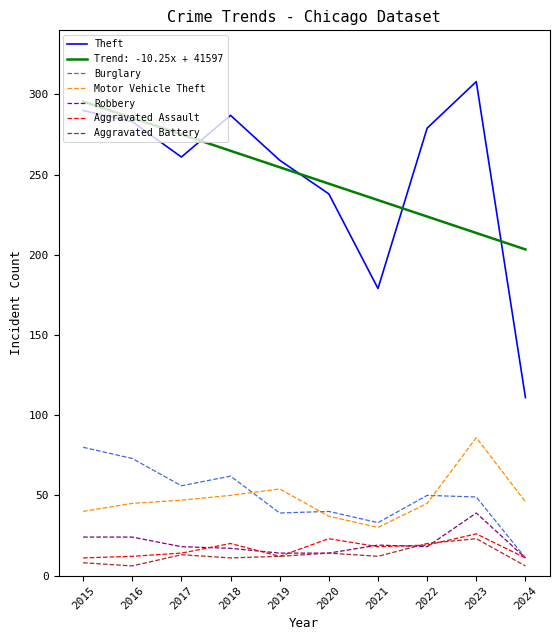

What is the difference between the highest and lowest values at 2020?

230.4